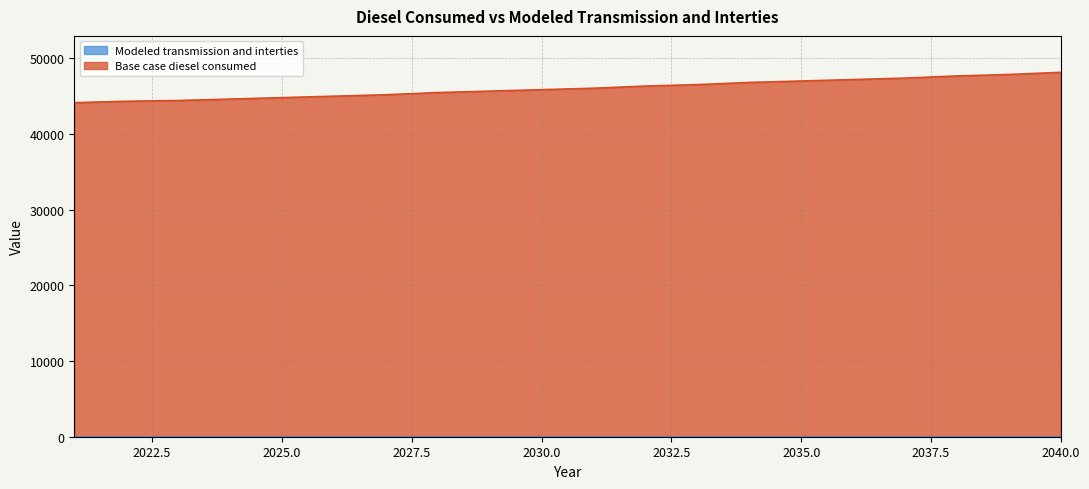

Count the number of categories in the chart.

20